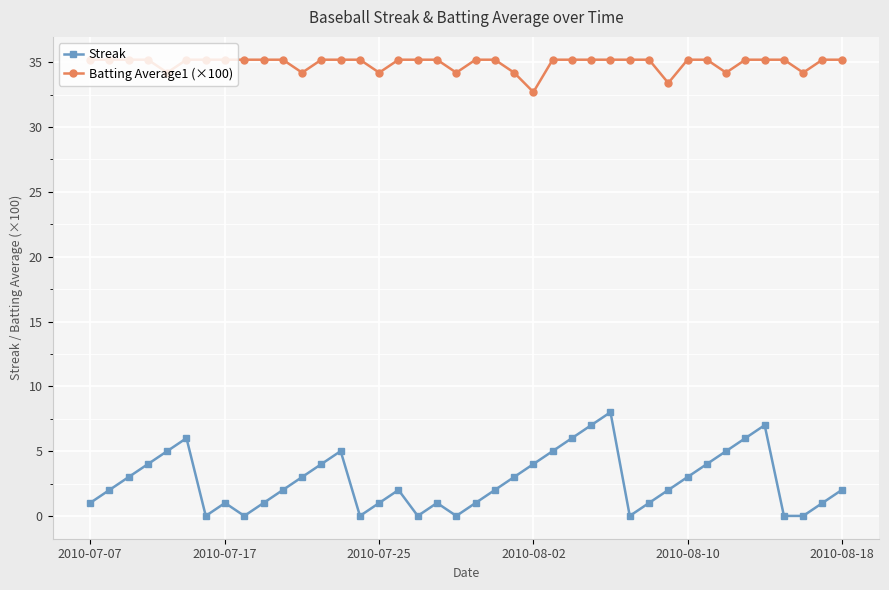

True or false: Streak and Batting Average1 (×100) intersect in this chart.

False